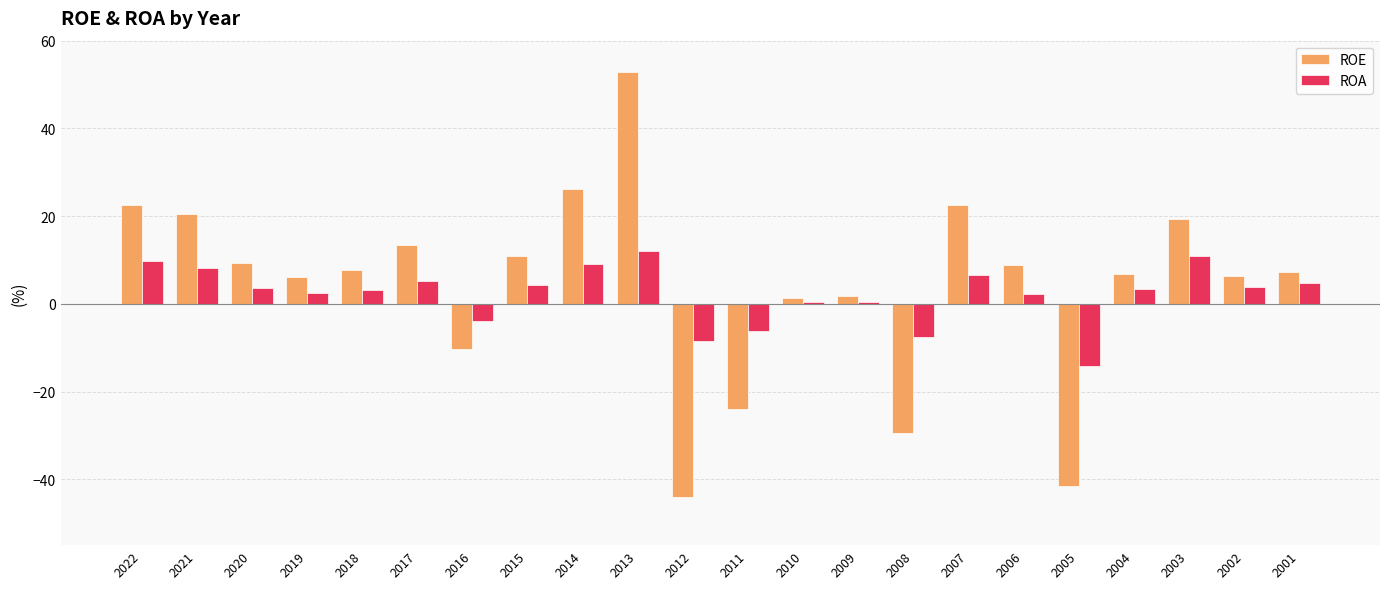

What is the sum of the ROA values at 2004 and 2008?

-4.1